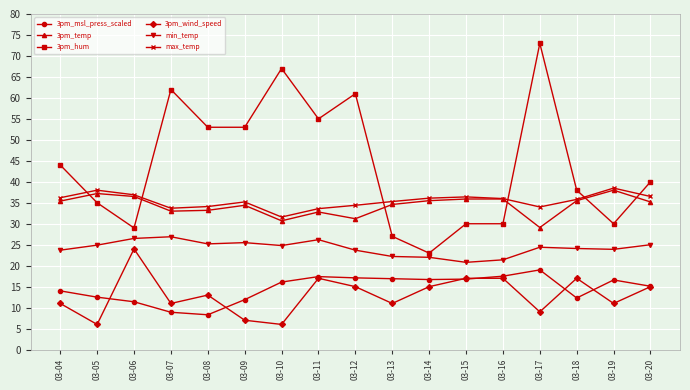

How many lines are shown in the chart?

6